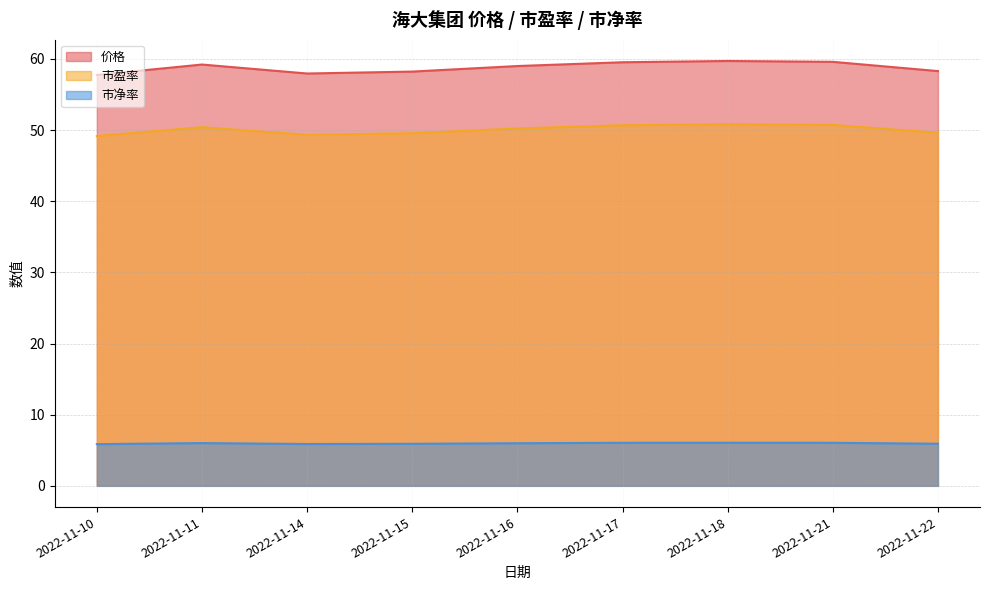

What is the average value of the 市盈率 series?

50.1